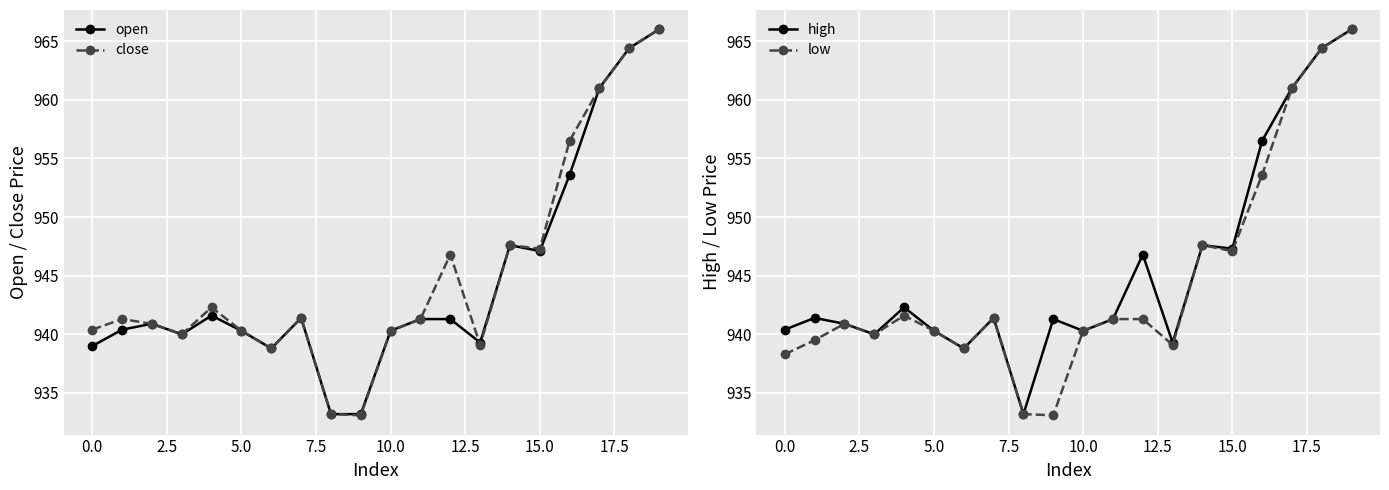

Which series has the largest total across all categories?

high